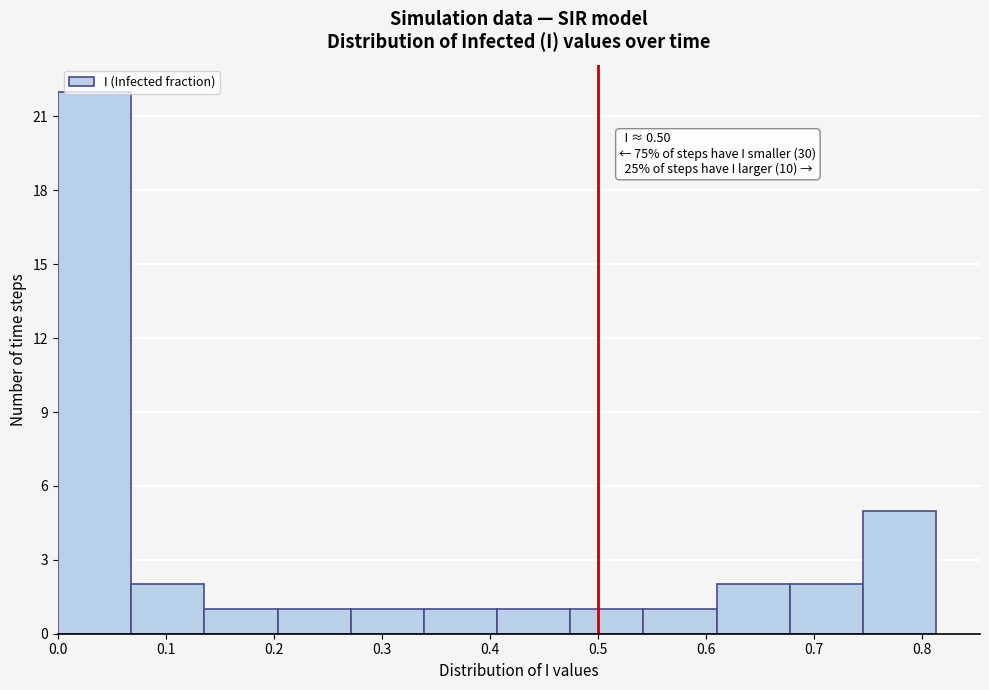

Which range on the x-axis has the tallest bar?

0.00 to 0.07